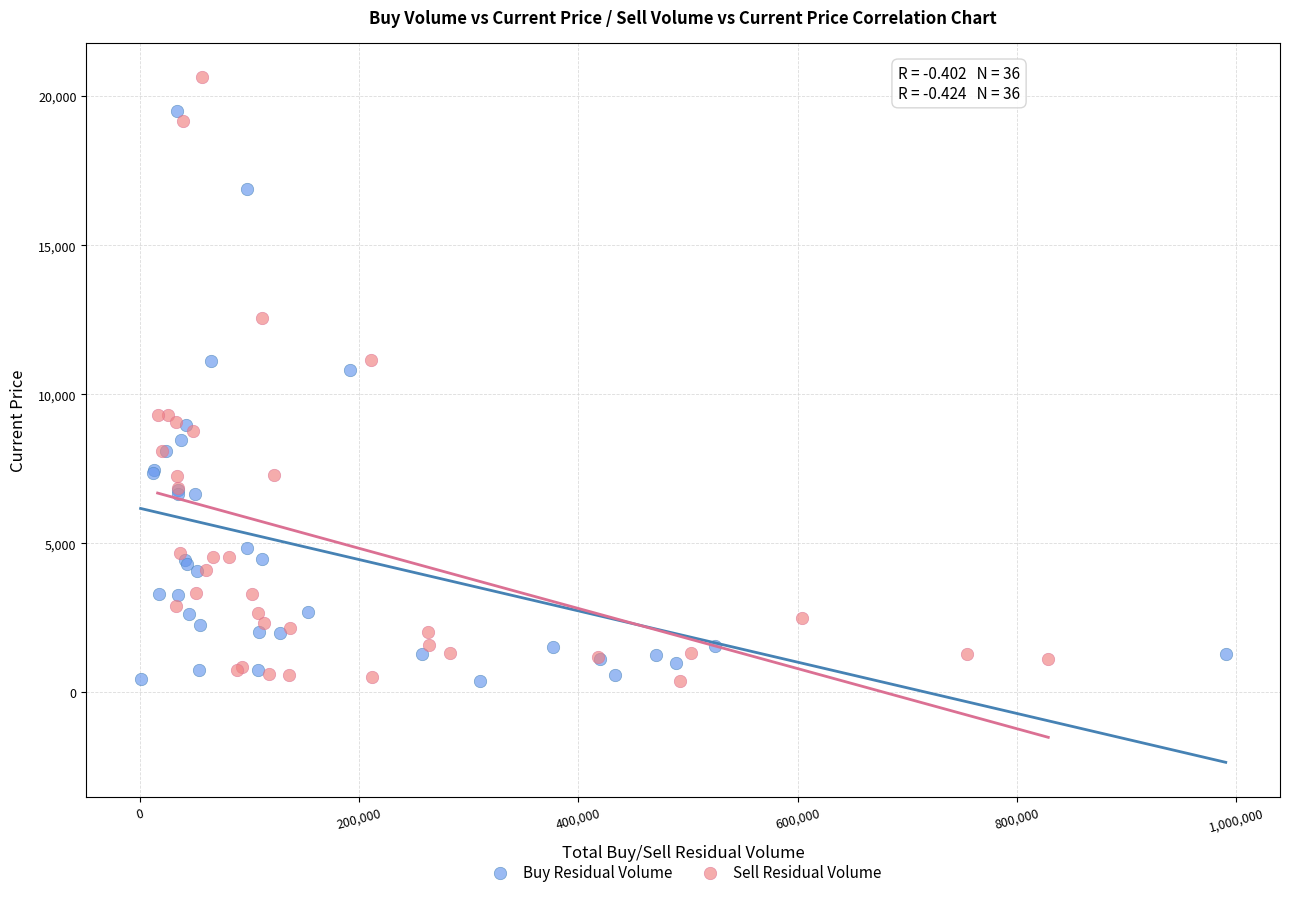

Which series has the widest spread of Y values?

Sell Residual Volume